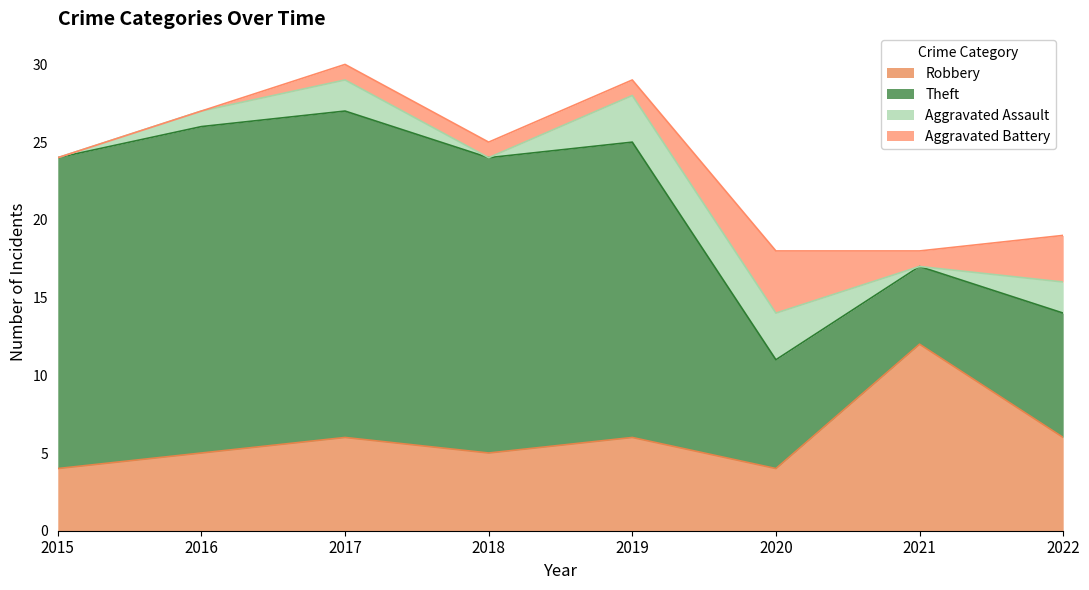

Which series has the widest spread of values?

Theft